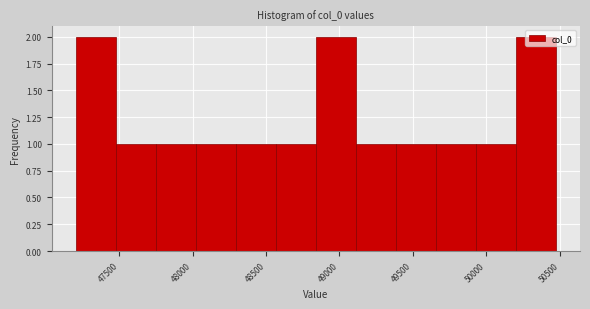

Reading left to right, transcribe this chart: for each bar, give the range it covers on the x-axis and its height. Neither the bar edges nor the heights are printed on the chart, so give them approximately, as read against the axes.

47200 to 47500: 2
47500 to 47750: 1
47750 to 48000: 1
48000 to 48300: 1
48300 to 48550: 1
48550 to 48850: 1
48850 to 49100: 2
49100 to 49400: 1
49400 to 49650: 1
49650 to 49950: 1
49950 to 50200: 1
50200 to 50450: 2